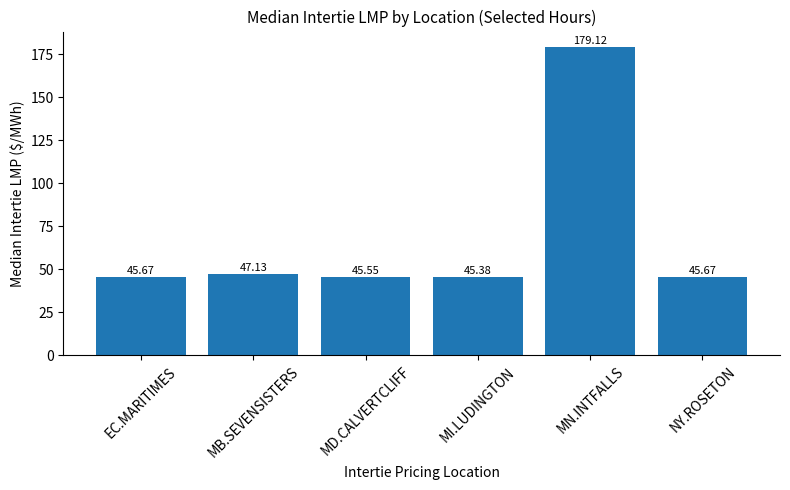

At which category does the chart reach its peak across all series?

MN.INTFALLS